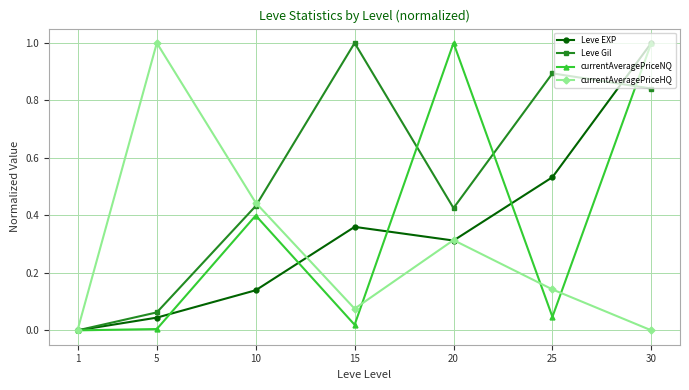

What is the value of the Leve Gil point at the 4th from the left?

1.0